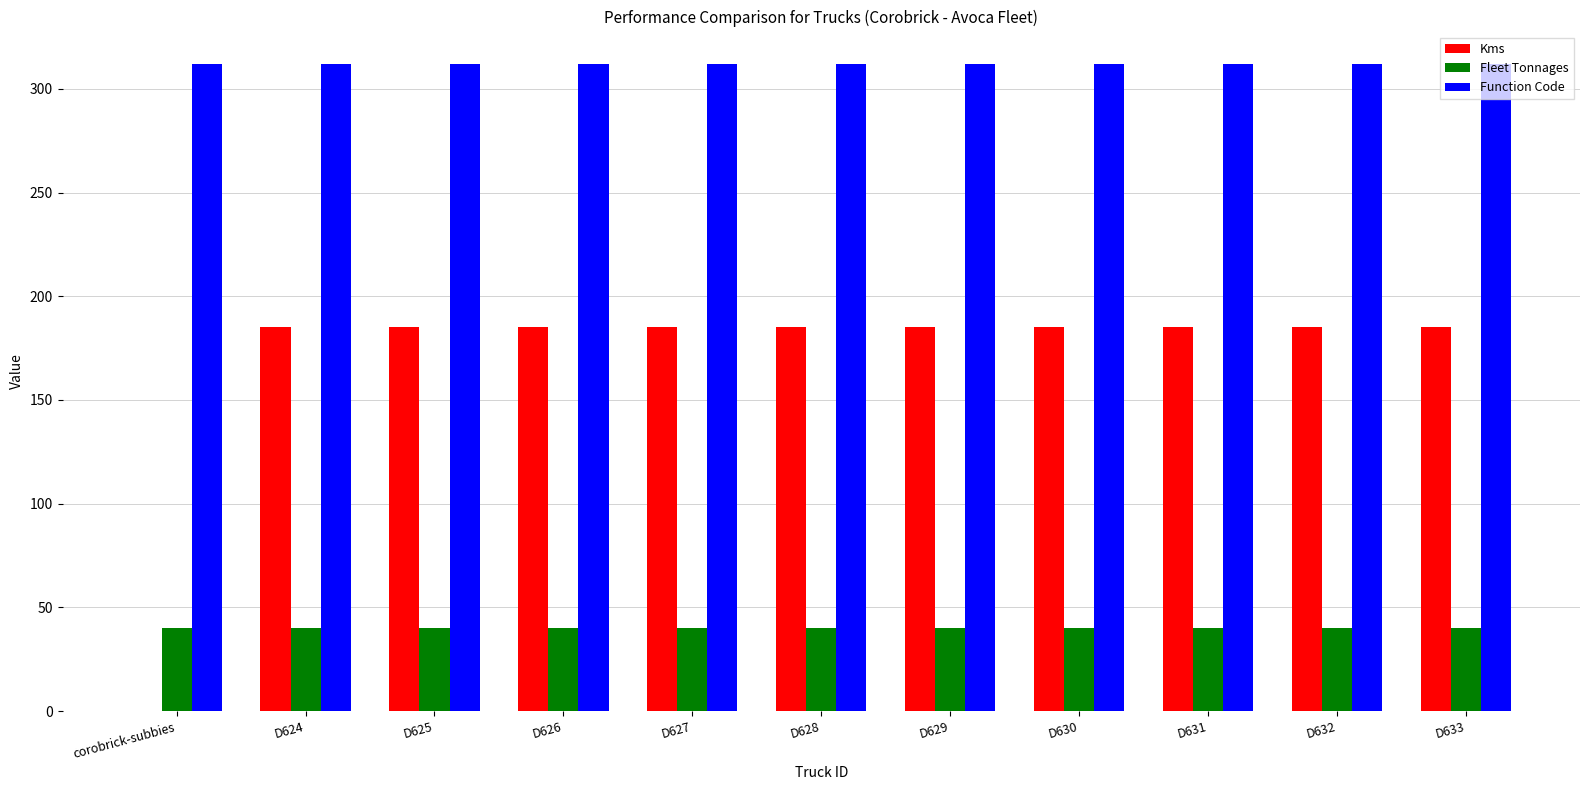

Are the bars grouped side by side (vs. stacked)?

Yes